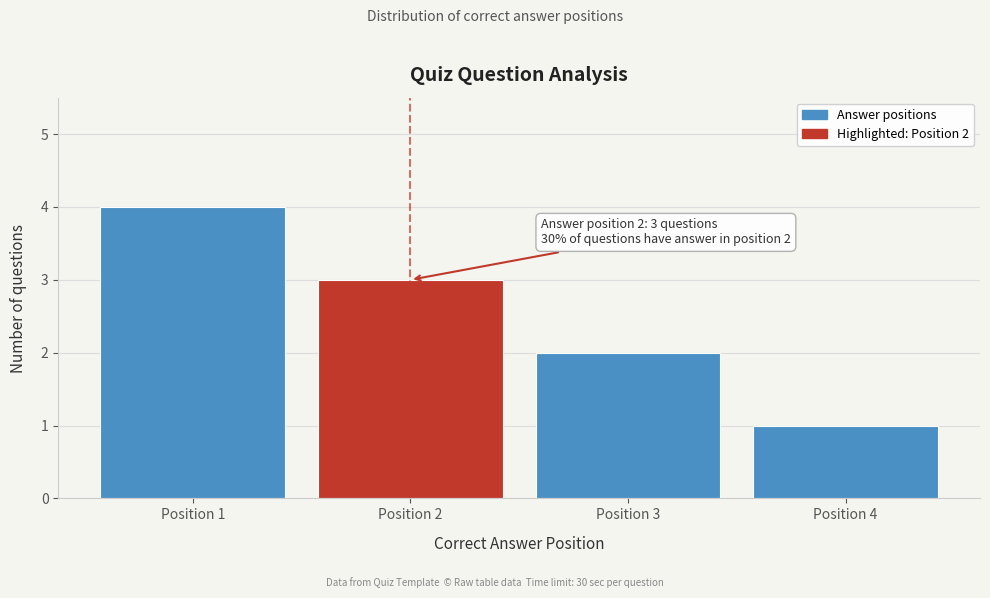

Which range on the x-axis has the tallest bar?

0.5 to 1.5